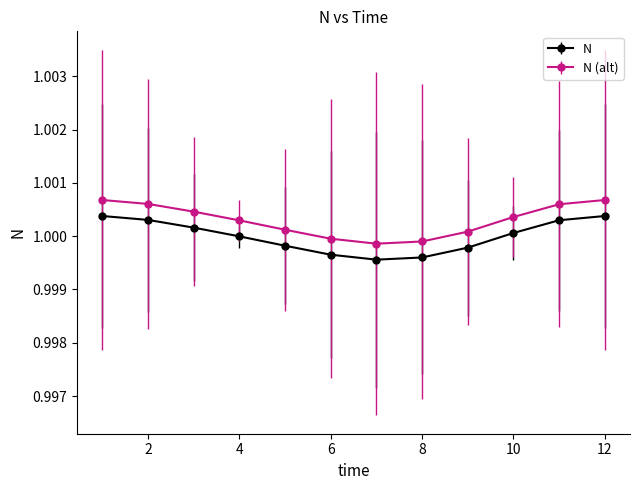

At how many categories does at least one series exceed 0?

12